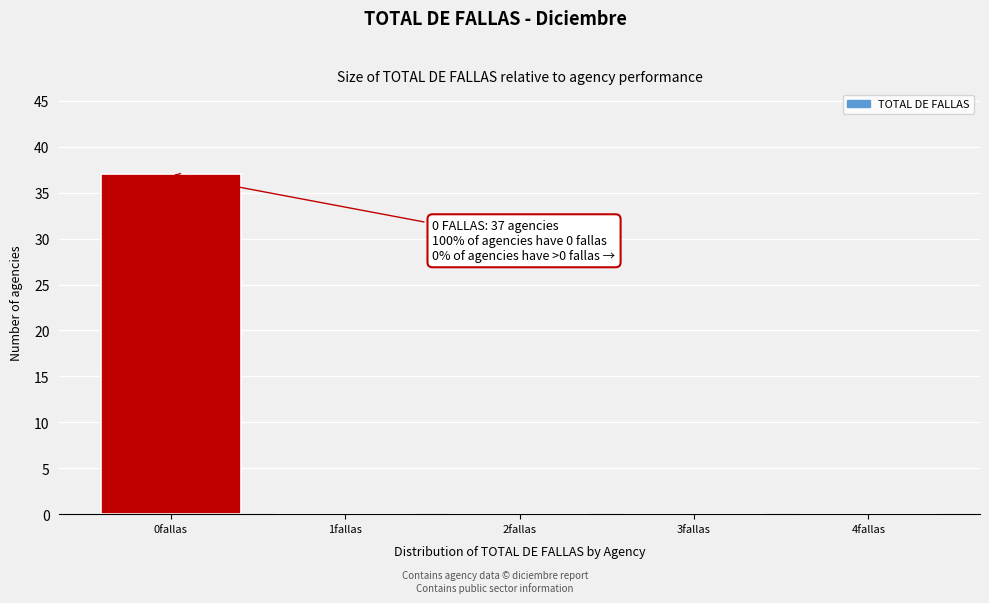

Over which range of the x-axis is the bar tallest?

-0.5 to 0.5